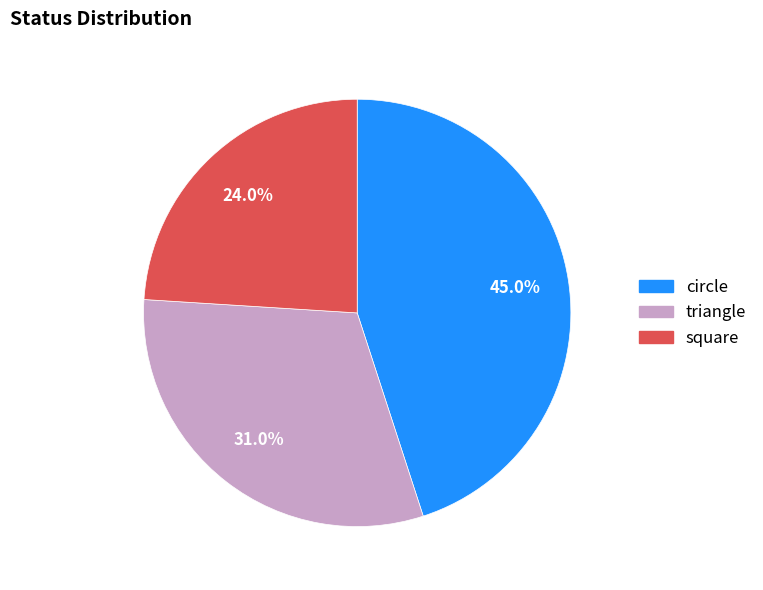

Is there any slice that represents more than half of the pie?

No